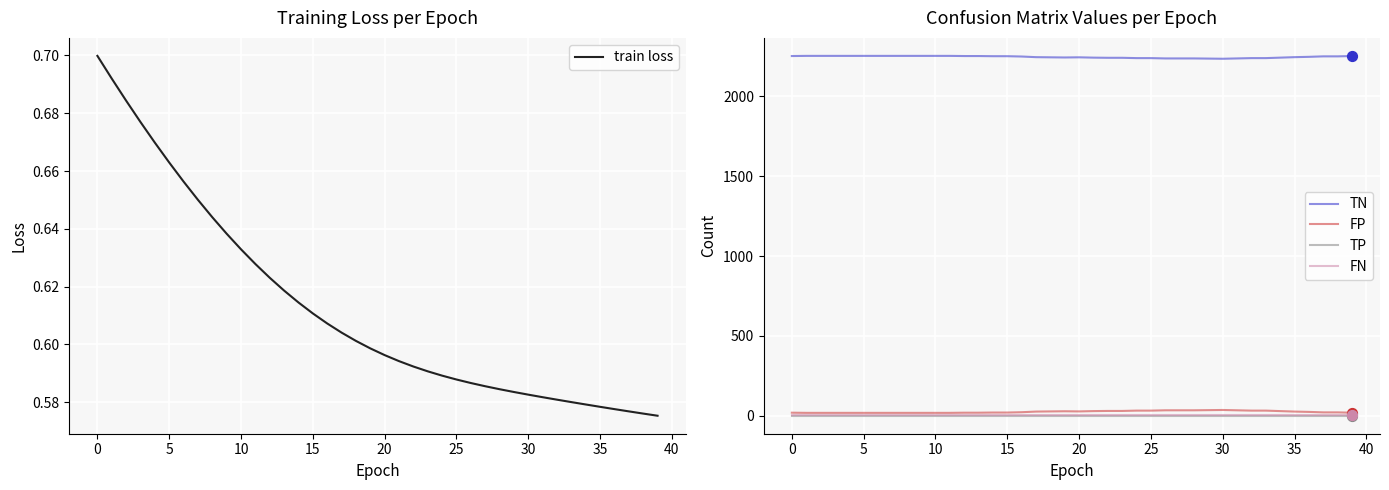

At how many categories does at least one series exceed 38?

40